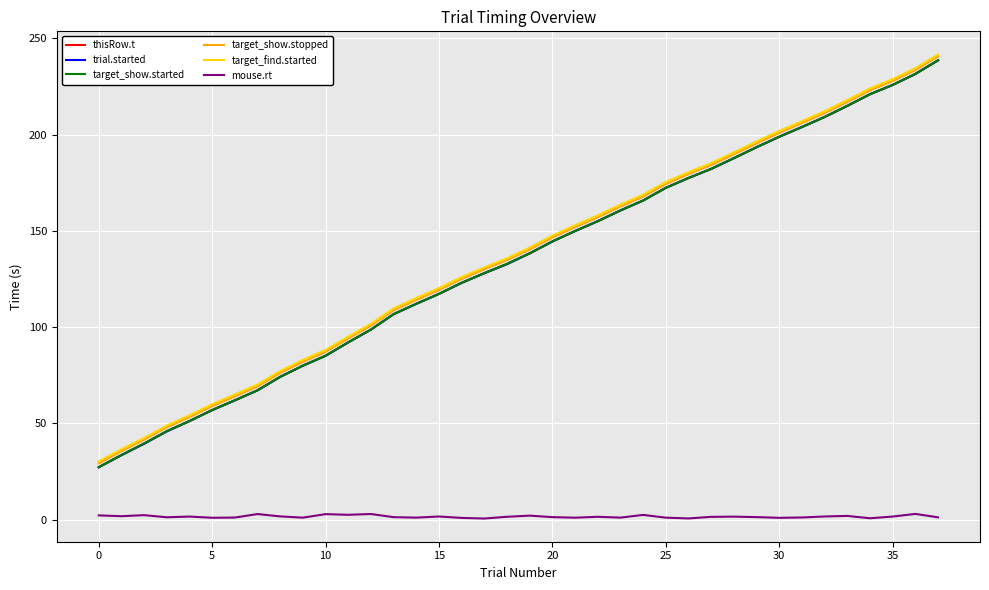

Rank the series by their maximum value, from lowest to highest.

mouse.rt, trial.started, thisRow.t, target_show.started, target_show.stopped, target_find.started